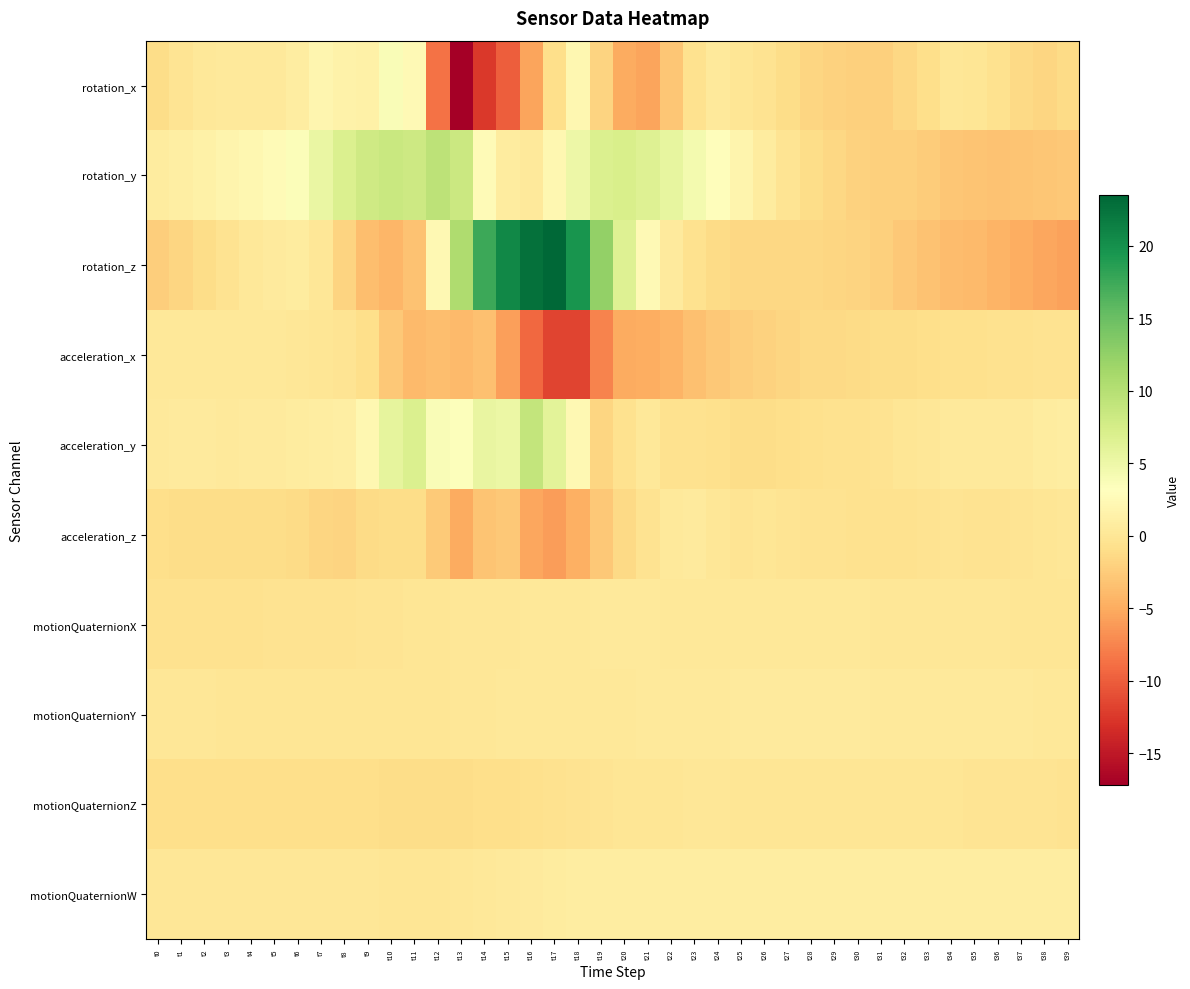

What is the spread (max minus min) of values at t36?

5.3